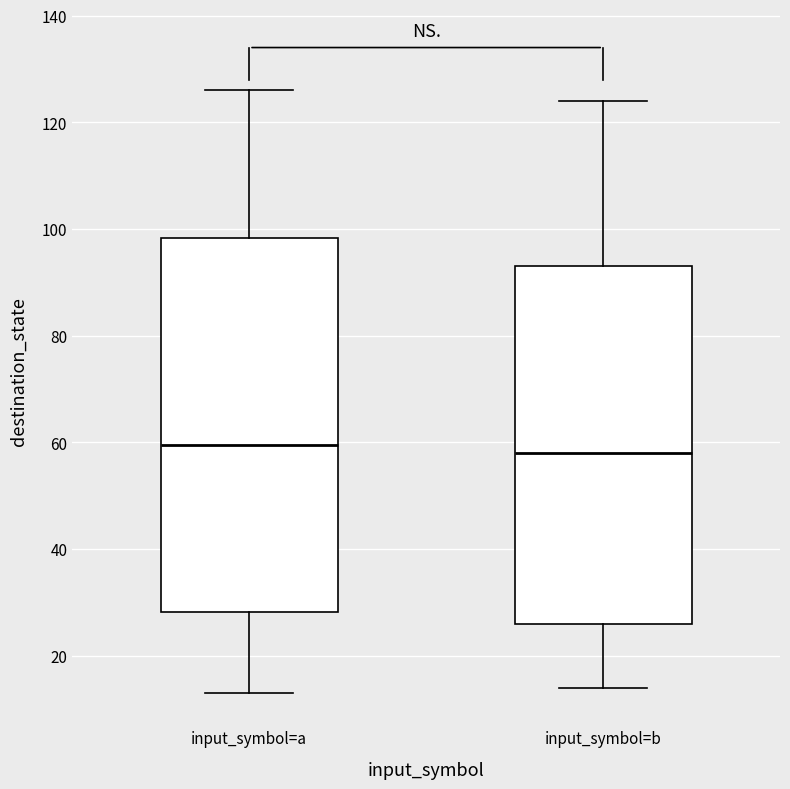

Reading left to right, read every box against the y-axis: the position of its median line, the range the box covers, and the ends of its whiskers. The values are not printed on the chart, so give them approximately, as read against the axis.

input_symbol=a: median 60, box 28 to 98, whiskers 14 to 126
input_symbol=b: median 58, box 26 to 94, whiskers 14 to 124